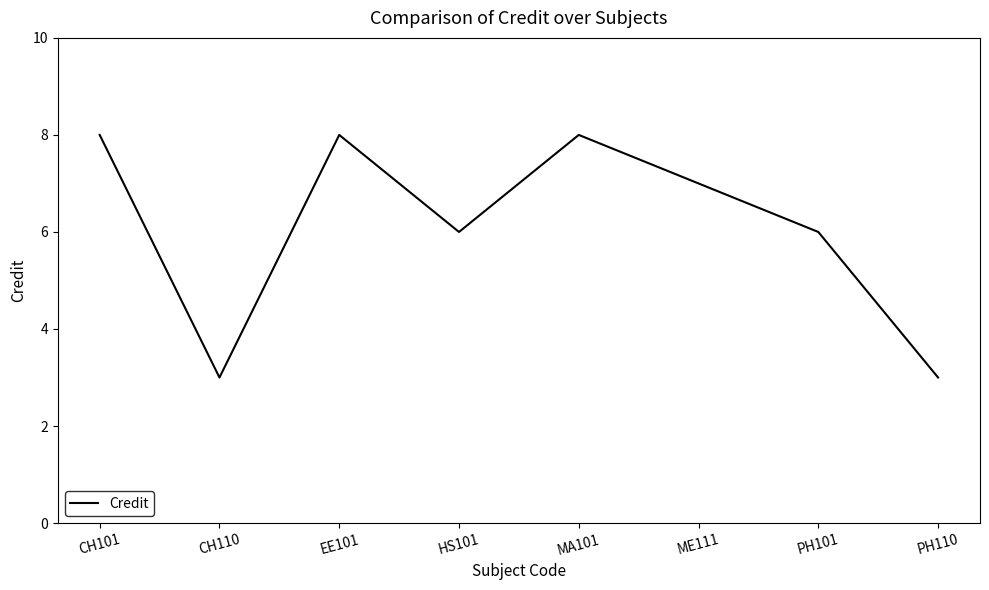

The value at CH101 is 3. True or false?

False